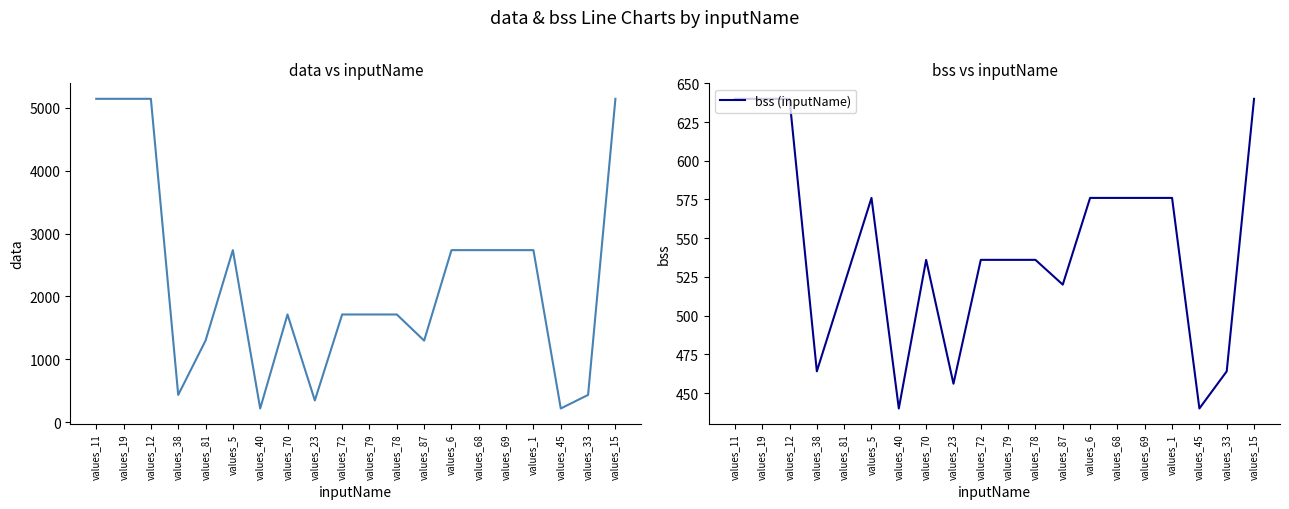

What is the difference between the data values at values_45 and values_72?

1496